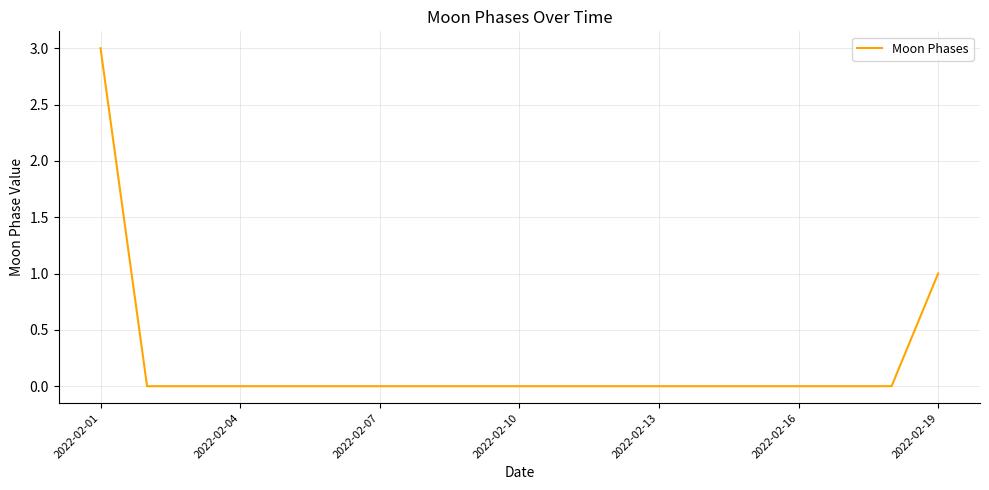

What is the difference between the maximum and minimum values?

3